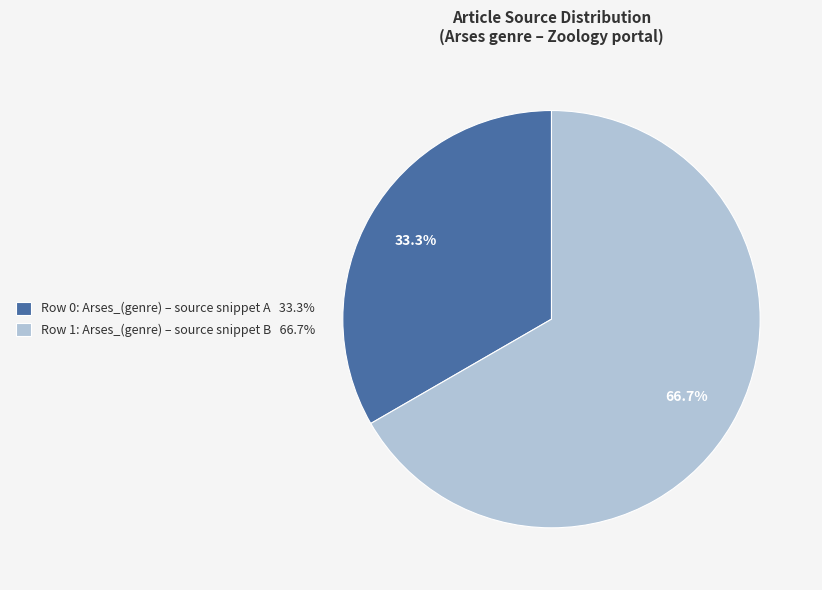

Does any single category account for the majority?

Yes